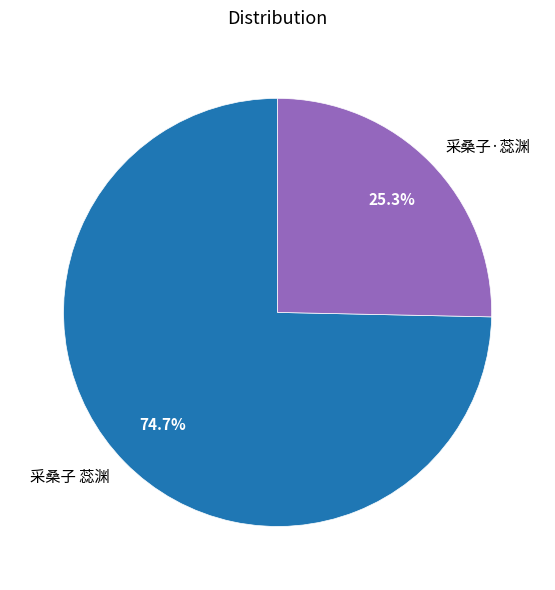

Between 采桑子 蕊渊 and 采桑子·蕊渊, which is larger?

采桑子 蕊渊